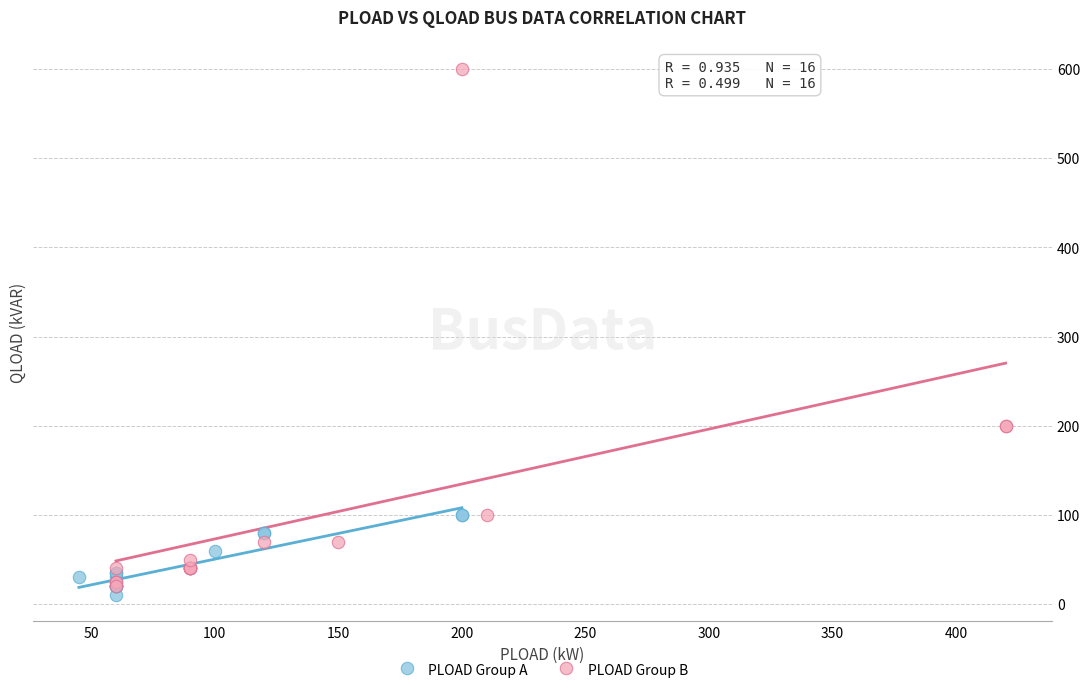

Which series has the largest Y range (max minus min)?

PLOAD Group B